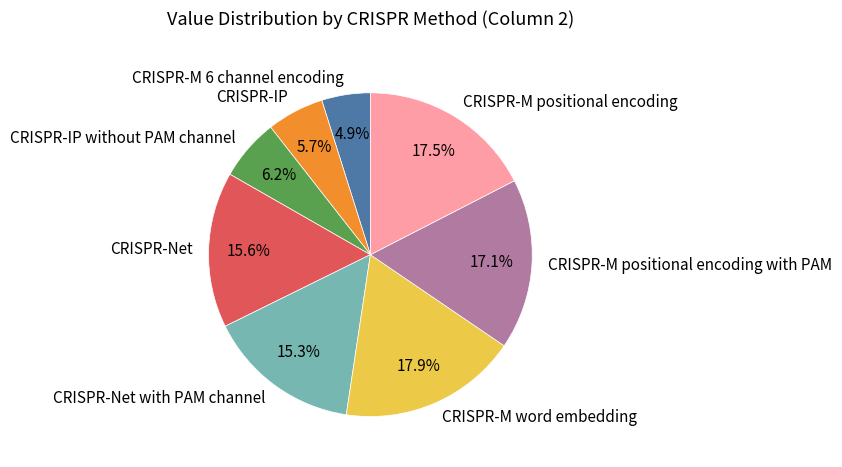

Combined, what portion of the pie is CRISPR-Net and CRISPR-M positional encoding?

33.0%